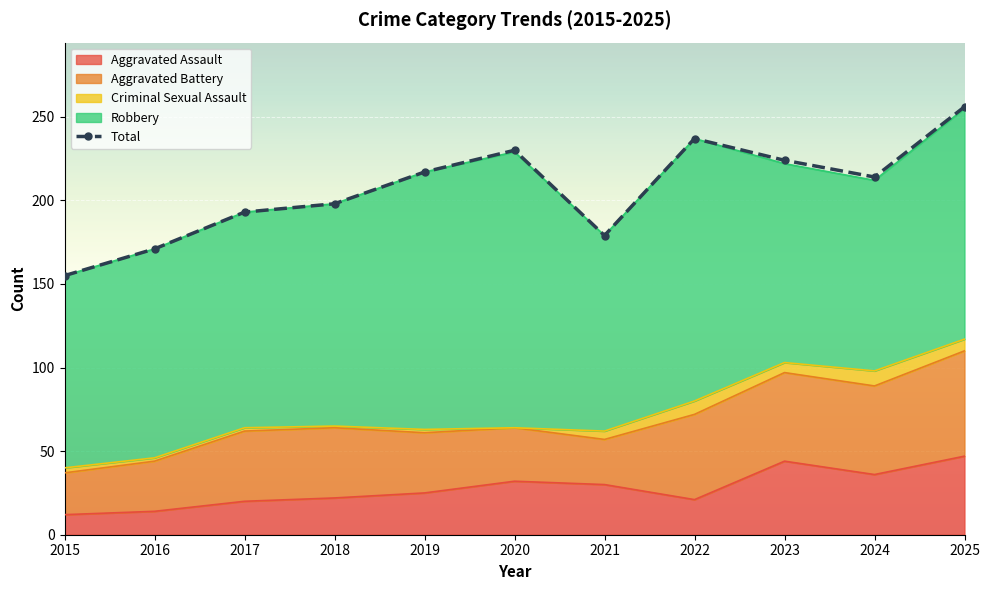

At which category does the data reach its first local peak?

2020